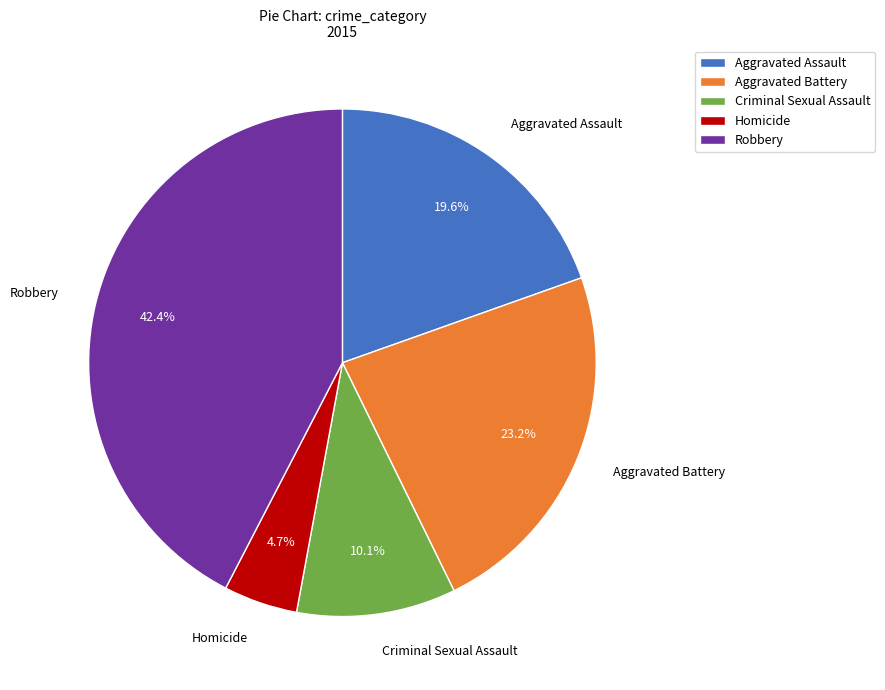

Rank the categories by value from highest to lowest.

Robbery, Aggravated Battery, Aggravated Assault, Criminal Sexual Assault, Homicide